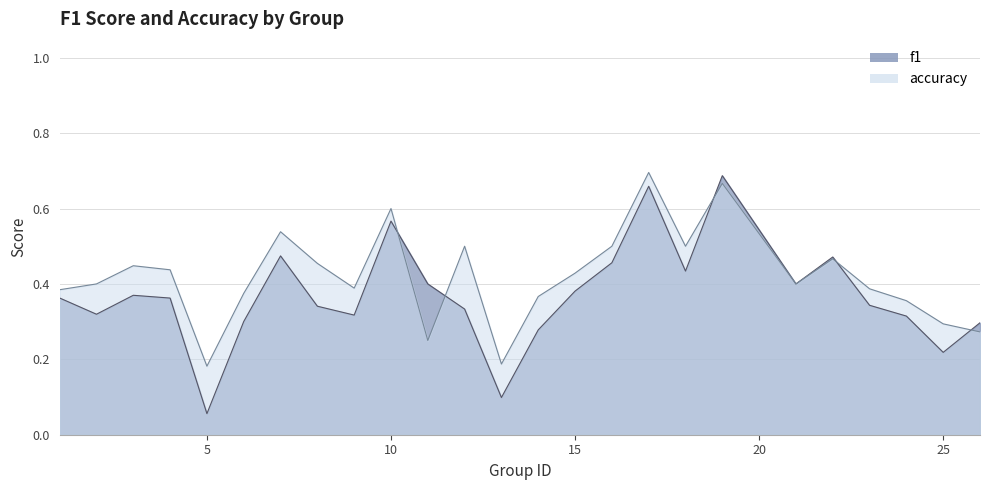

Reading left to right, list all the values displayed in this chart.

f1: 1=0.4	2=0.3	3=0.4	4=0.4	5=0.1	6=0.3	7=0.5	8=0.3	9=0.3	10=0.6	11=0.4	12=0.3	13=0.1	14=0.3	15=0.4	16=0.5	17=0.7	18=0.4	19=0.7	21=0.4	22=0.5	23=0.3	24=0.3	25=0.2	26=0.3
accuracy: 1=0.4	2=0.4	3=0.4	4=0.4	5=0.2	6=0.4	7=0.5	8=0.5	9=0.4	10=0.6	11=0.2	12=0.5	13=0.2	14=0.4	15=0.4	16=0.5	17=0.7	18=0.5	19=0.7	21=0.4	22=0.5	23=0.4	24=0.4	25=0.3	26=0.3